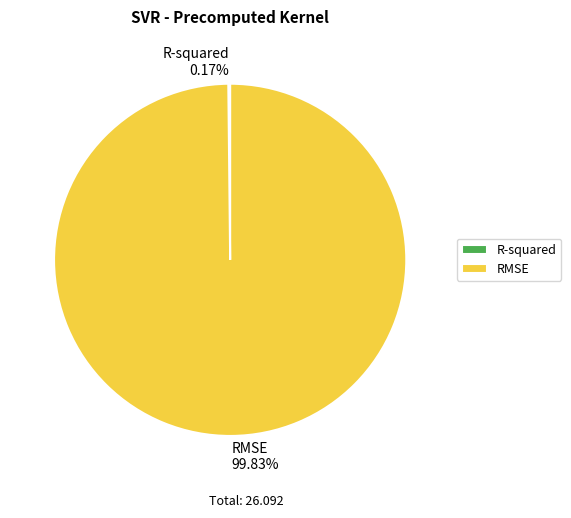

Is there a majority slice in this chart?

Yes